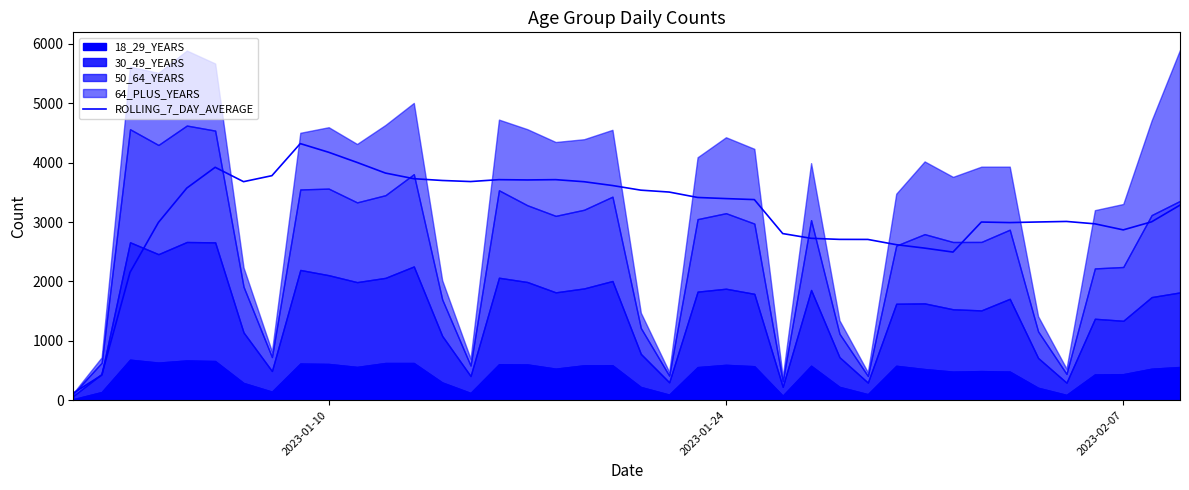

What is the maximum value for ROLLING_7_DAY_AVERAGE?

4321